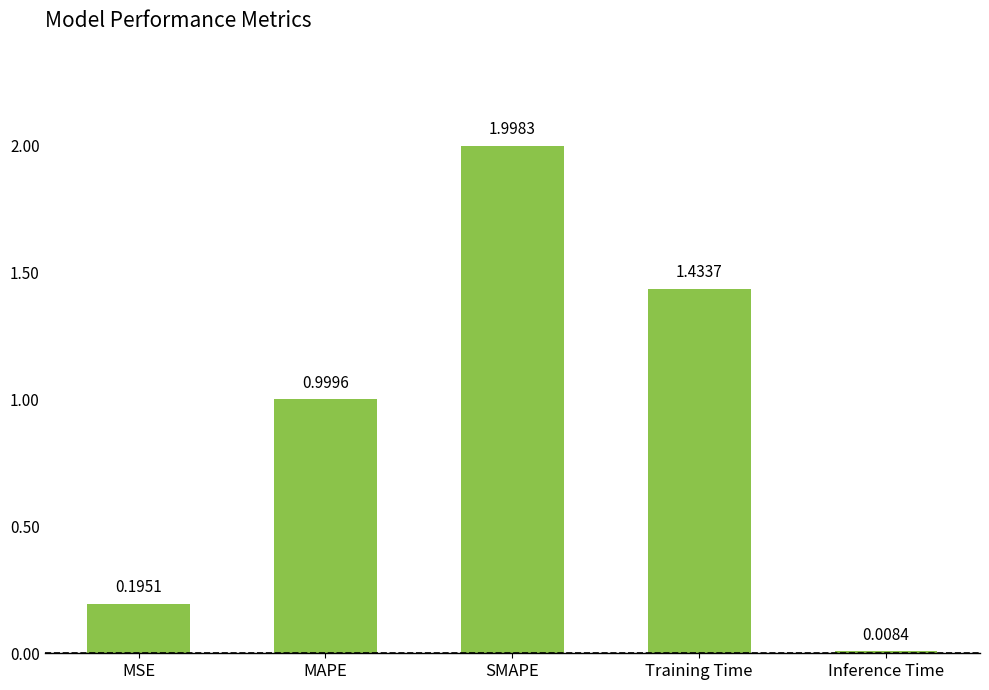

What is the difference between the maximum and minimum values?

2.0